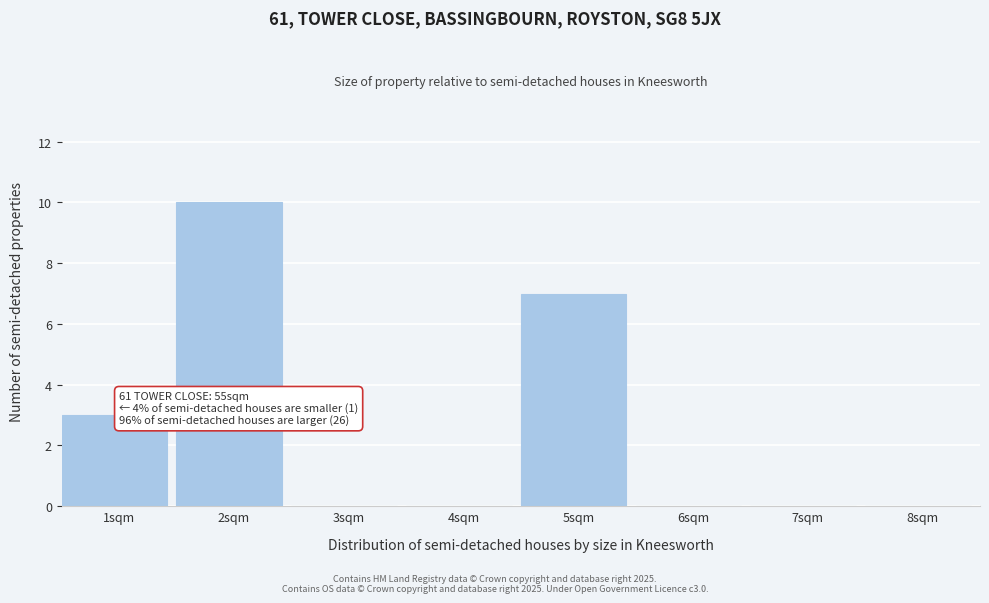

Reading left to right, transcribe all the data shown in this chart.

1sqm=3	2sqm=10	3sqm=0	4sqm=0	5sqm=7	6sqm=0	7sqm=0	8sqm=0